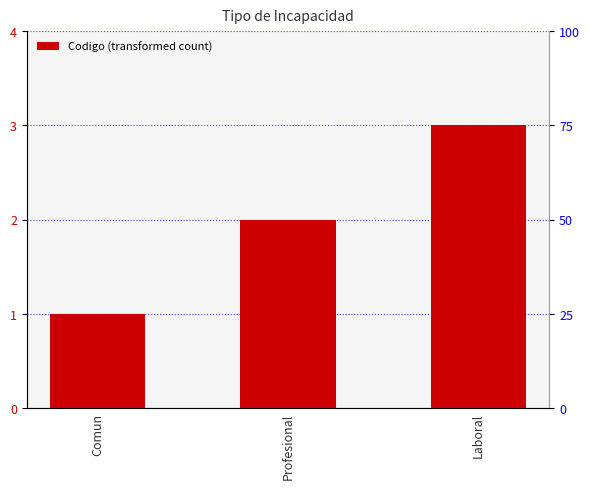

What is the value of the 2nd bar from the left?

2